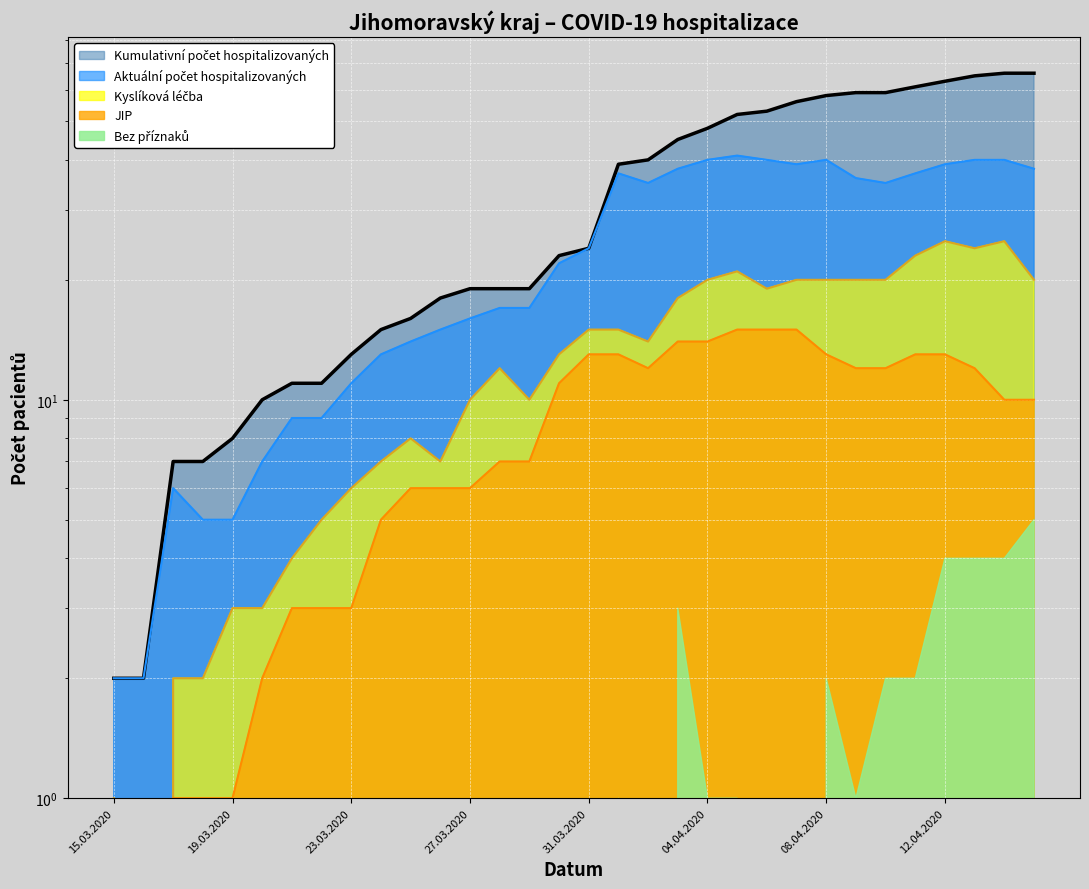

Which series has the largest total across all categories?

Kumulativní počet hospitalizovaných